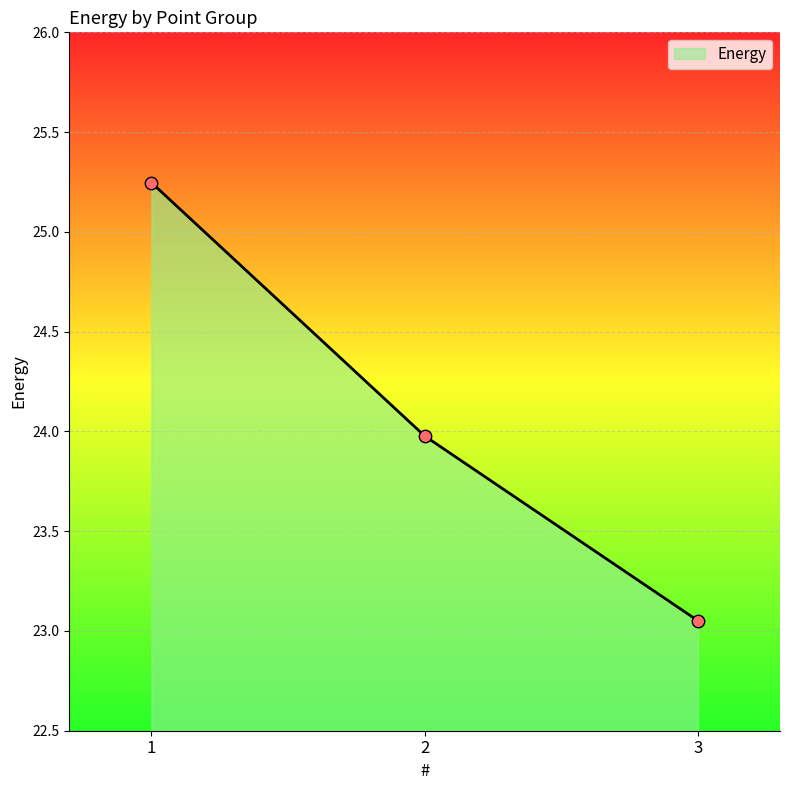

What is the change in value from 1 to 2?

-1.3